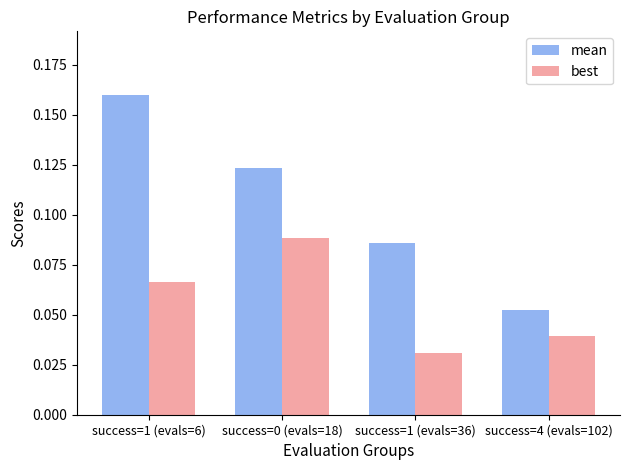

At which category is the sum across all series the highest?

success=1 (evals=6)